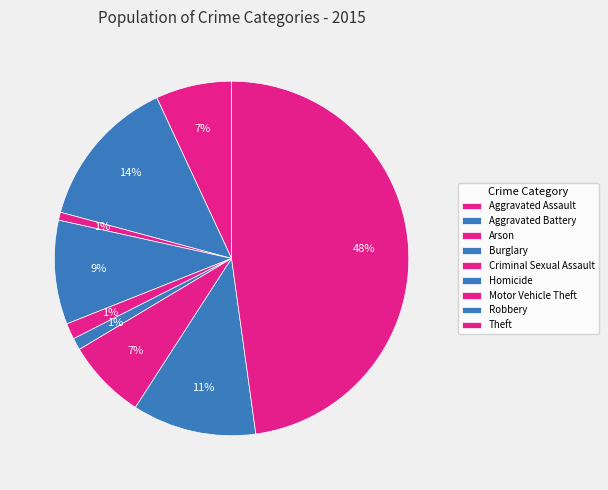

To the nearest percent, what is the combined percentage of Robbery and Motor Vehicle Theft?

19%